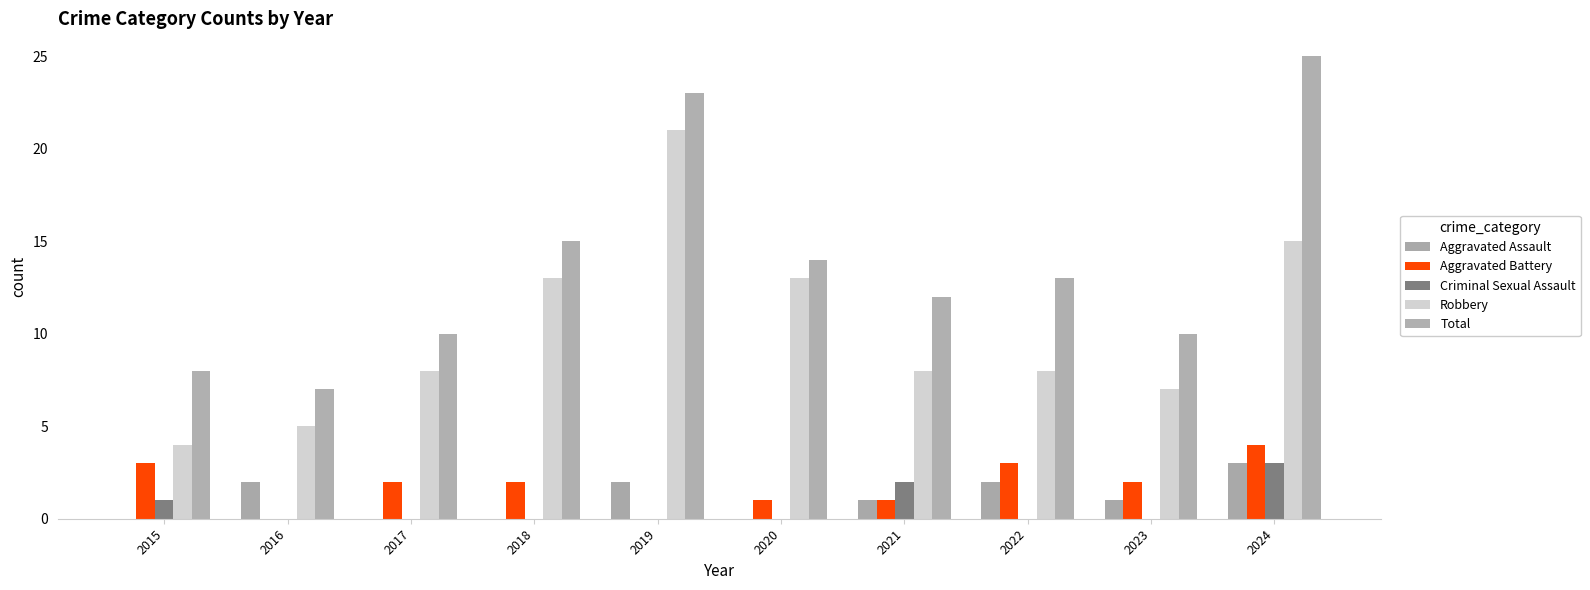

Reading left to right, what are all the values shown in this chart?

Aggravated Assault: 2015=0	2016=2	2017=0	2018=0	2019=2	2020=0	2021=1	2022=2	2023=1	2024=3
Aggravated Battery: 2015=3	2016=0	2017=2	2018=2	2019=0	2020=1	2021=1	2022=3	2023=2	2024=4
Criminal Sexual Assault: 2015=1	2016=0	2017=0	2018=0	2019=0	2020=0	2021=2	2022=0	2023=0	2024=3
Robbery: 2015=4	2016=5	2017=8	2018=13	2019=21	2020=13	2021=8	2022=8	2023=7	2024=15
Total: 2015=8	2016=7	2017=10	2018=15	2019=23	2020=14	2021=12	2022=13	2023=10	2024=25